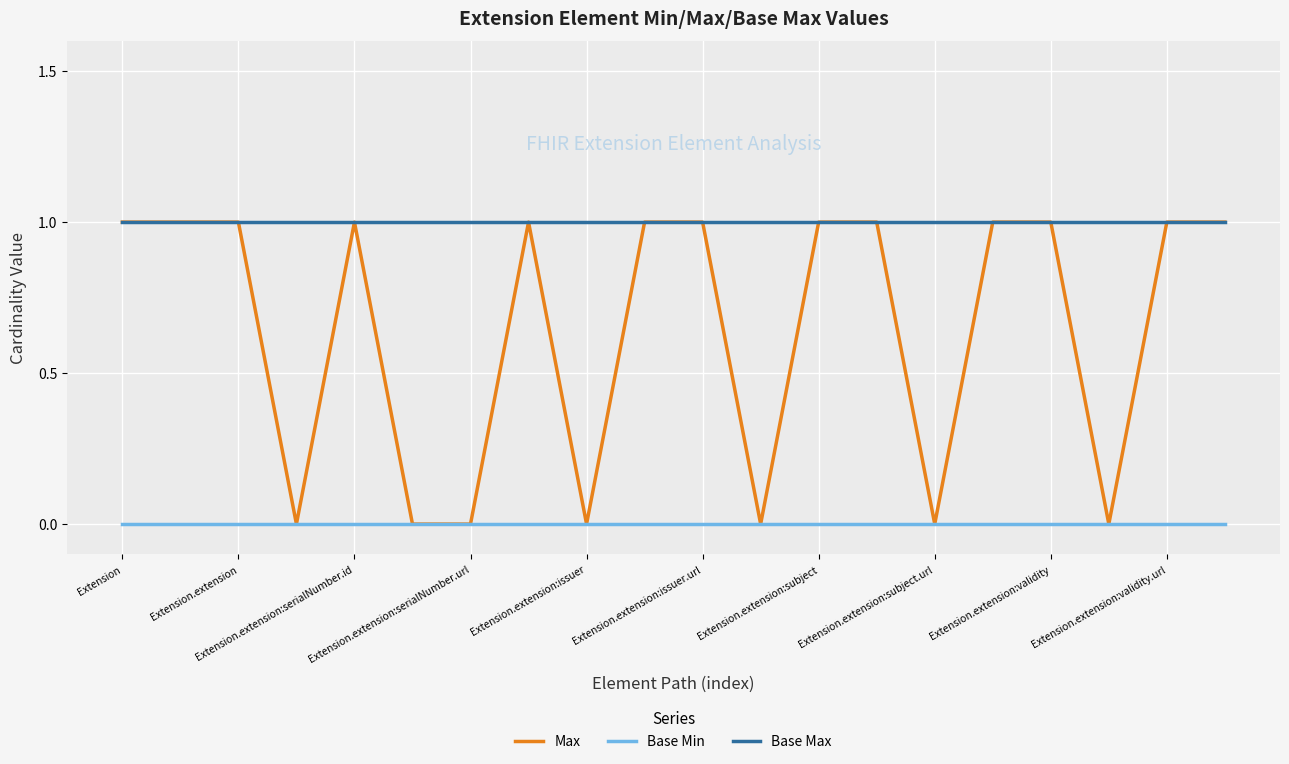

List the series in order of their overall mean, lowest first.

Base Min, Max, Base Max